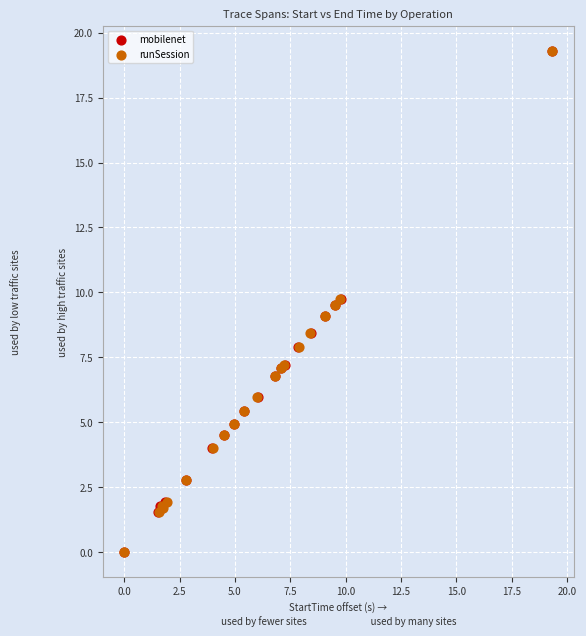

Which series has the largest Y range (max minus min)?

runSession